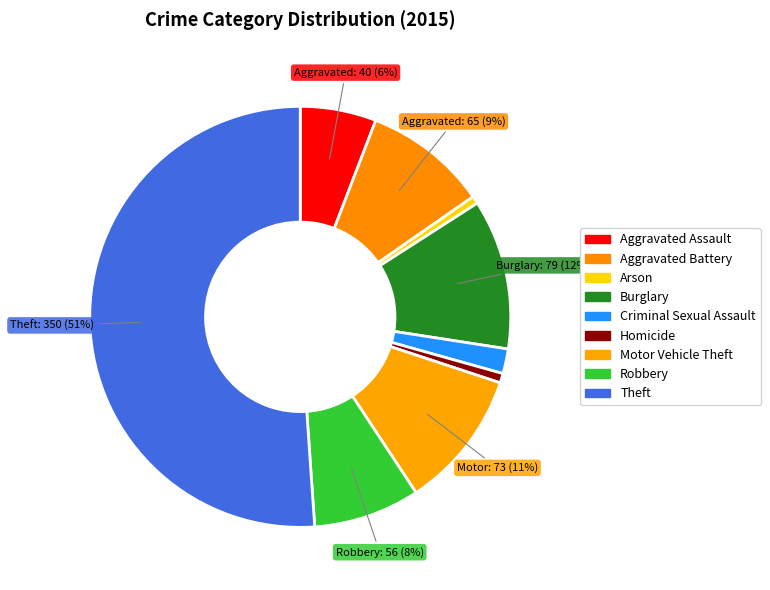

To the nearest percent, what is the average slice percentage?

11%